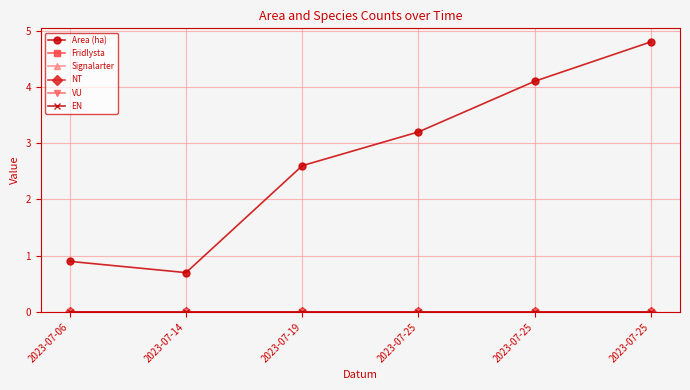

Rank the categories by Signalarter value from lowest to highest.

2023-07-06, 2023-07-14, 2023-07-19, 2023-07-25, 2023-07-25, 2023-07-25